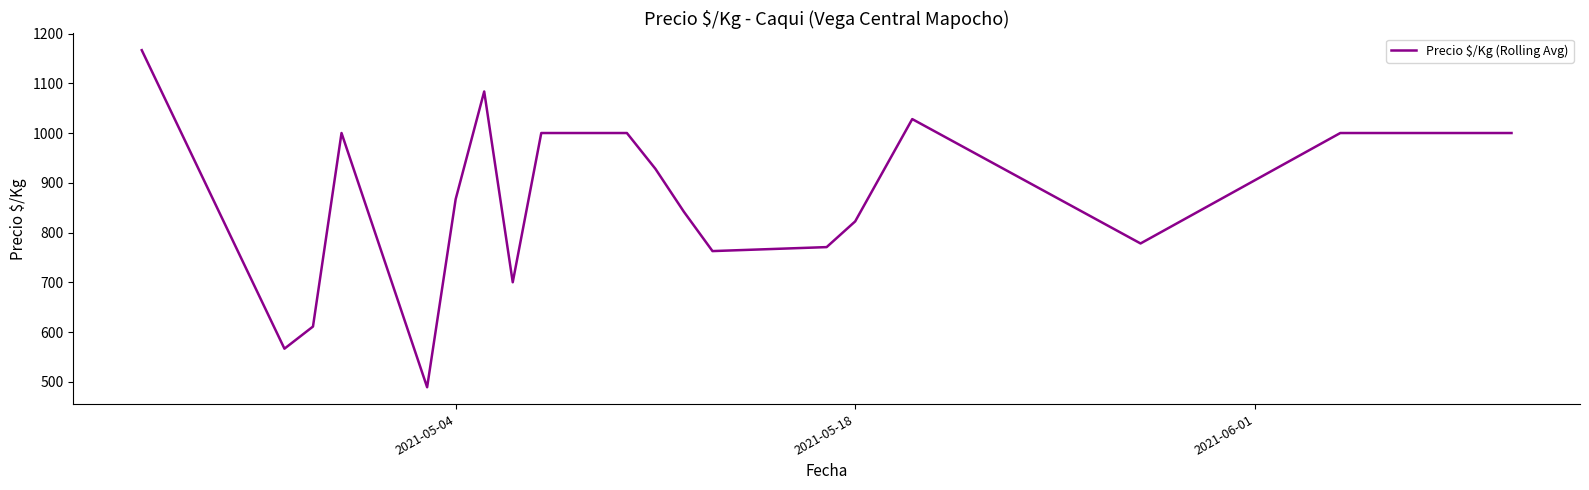

What is the maximum value shown in the chart?

1166.5